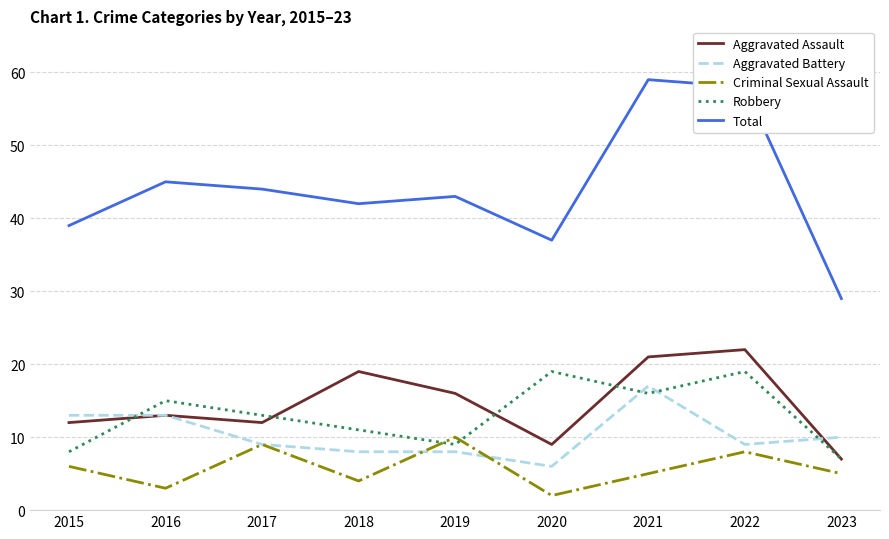

Where do Criminal Sexual Assault and Robbery first cross each other?

2018 and 2019